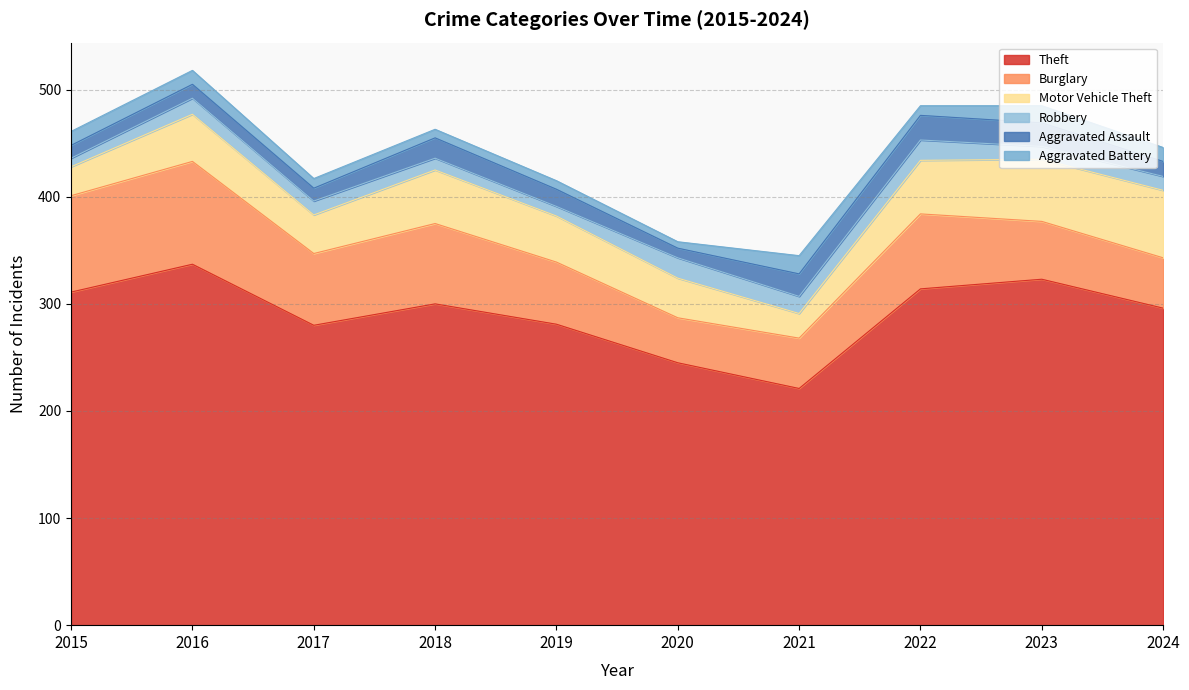

What is the spread (max minus min) of values at 2021?

205